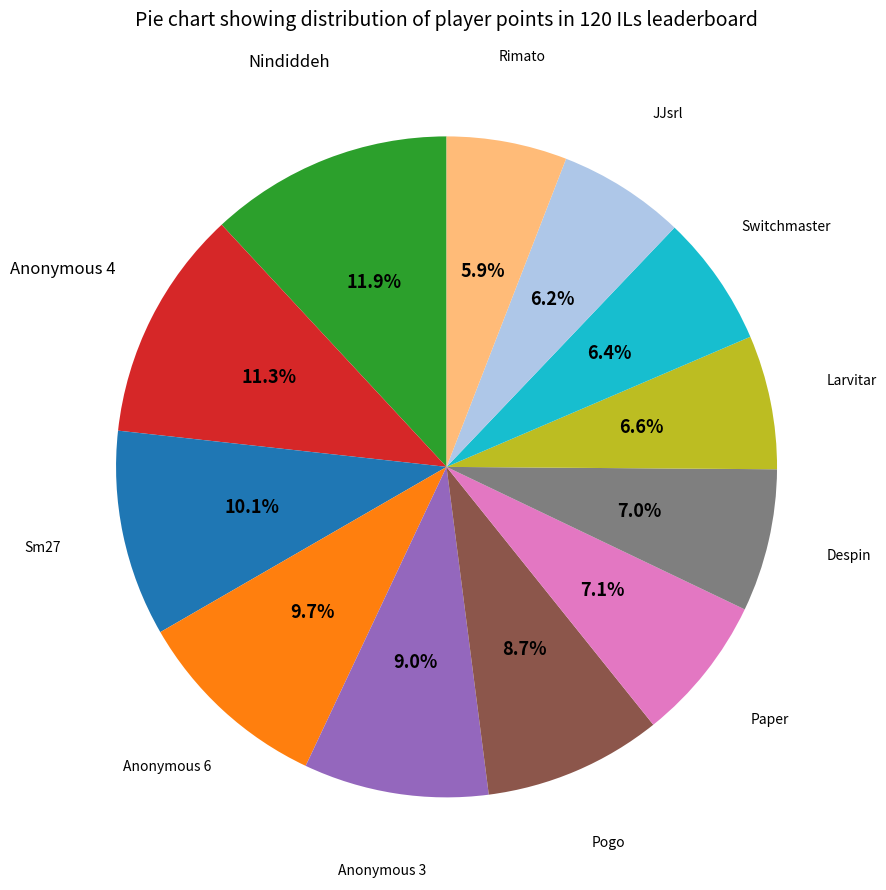

Which slice is the largest?

Nindiddeh